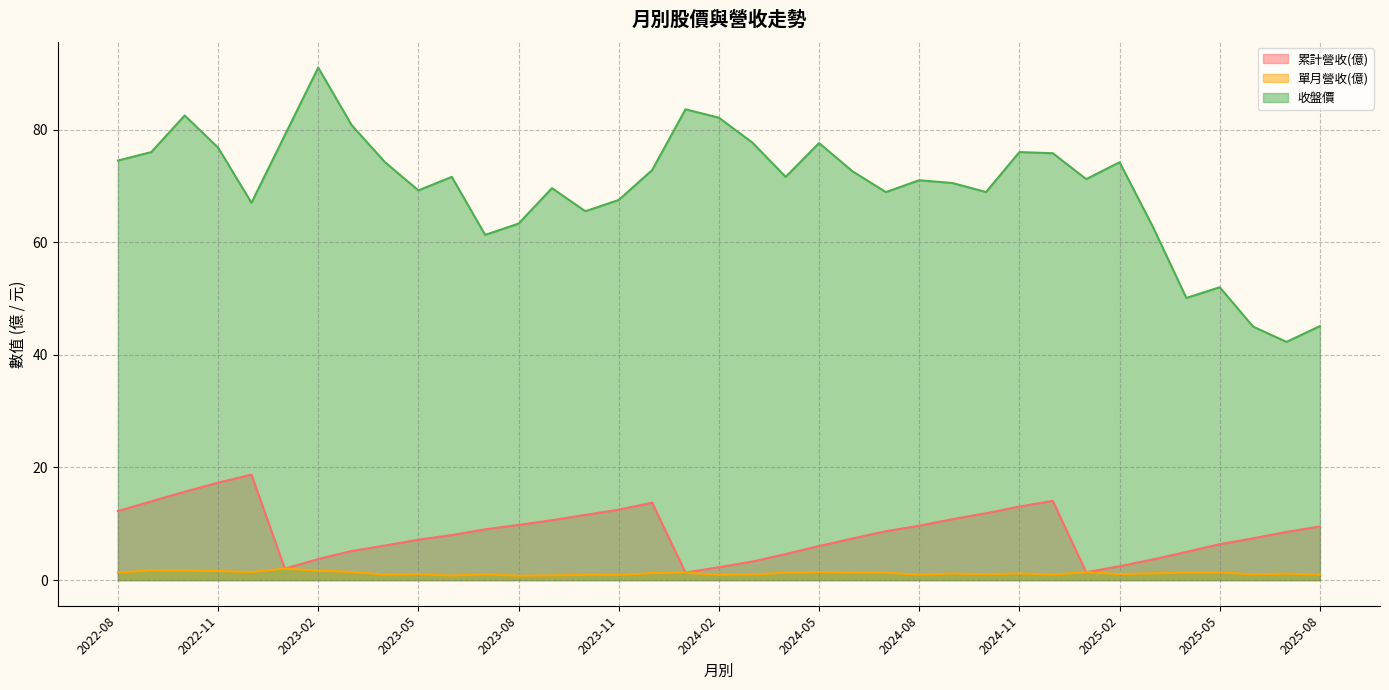

What is the spread (max minus min) of values at 2025-02?

73.1